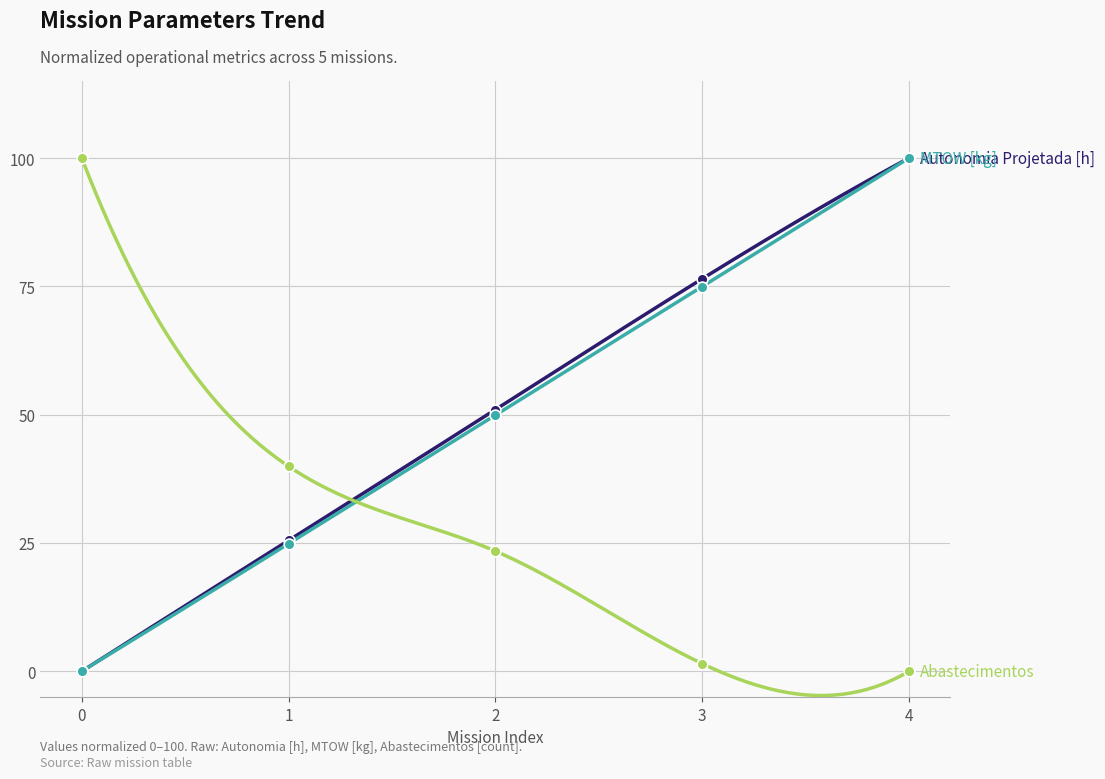

At how many categories does at least one series exceed 68?

3